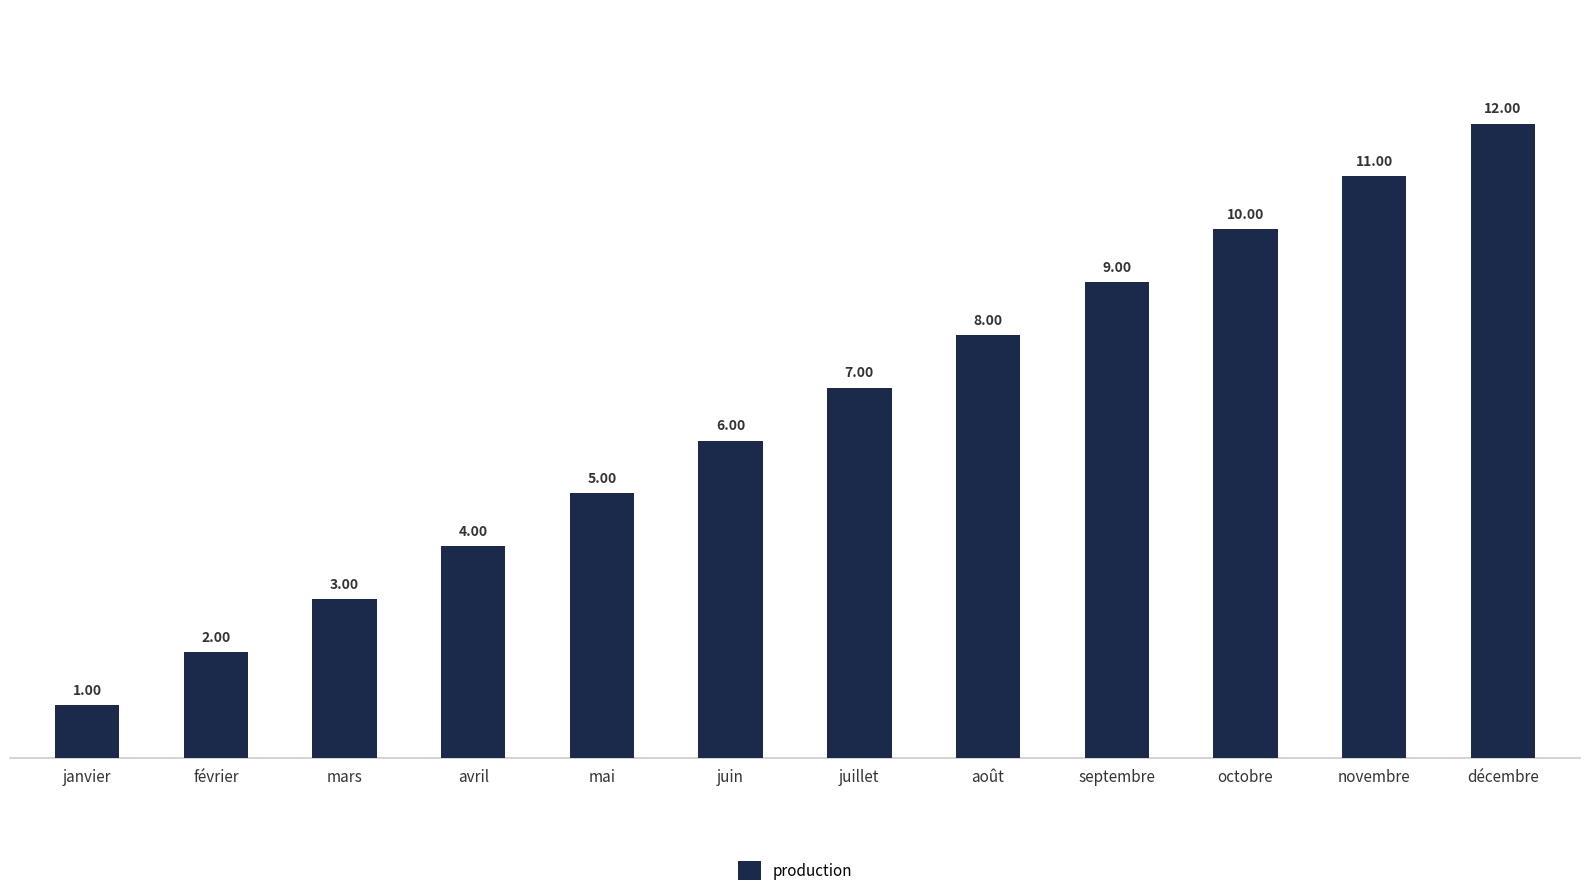

Which label corresponds to the smallest value in the chart?

janvier